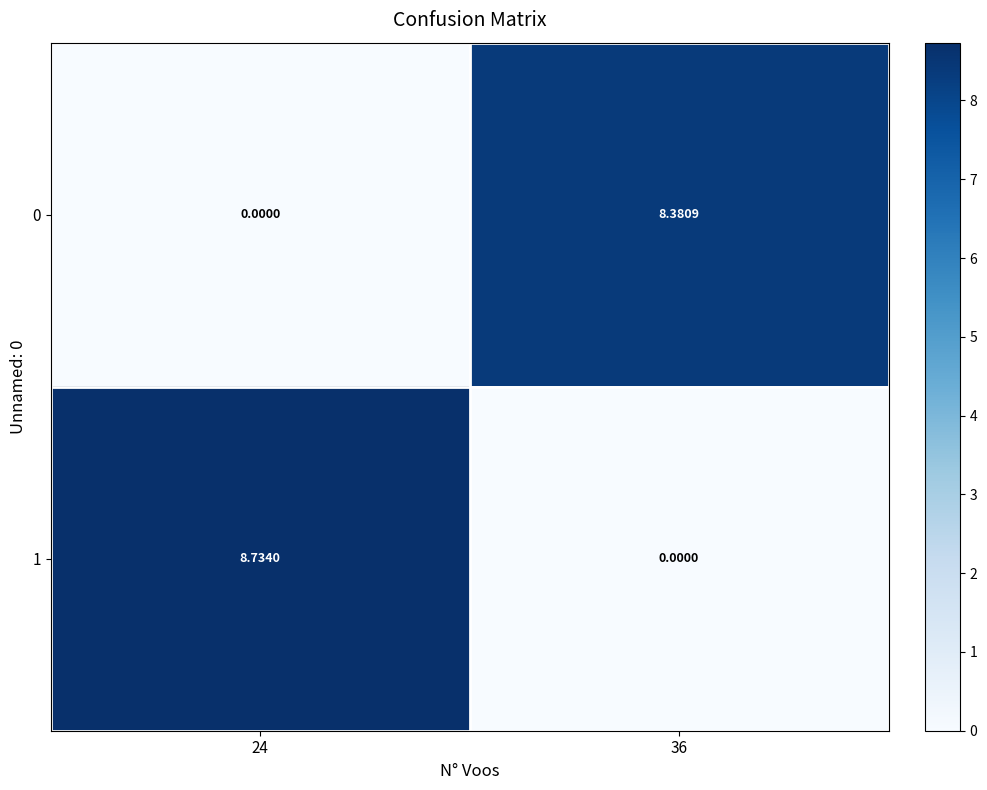

Which series changed the most between 24 and 36?

1